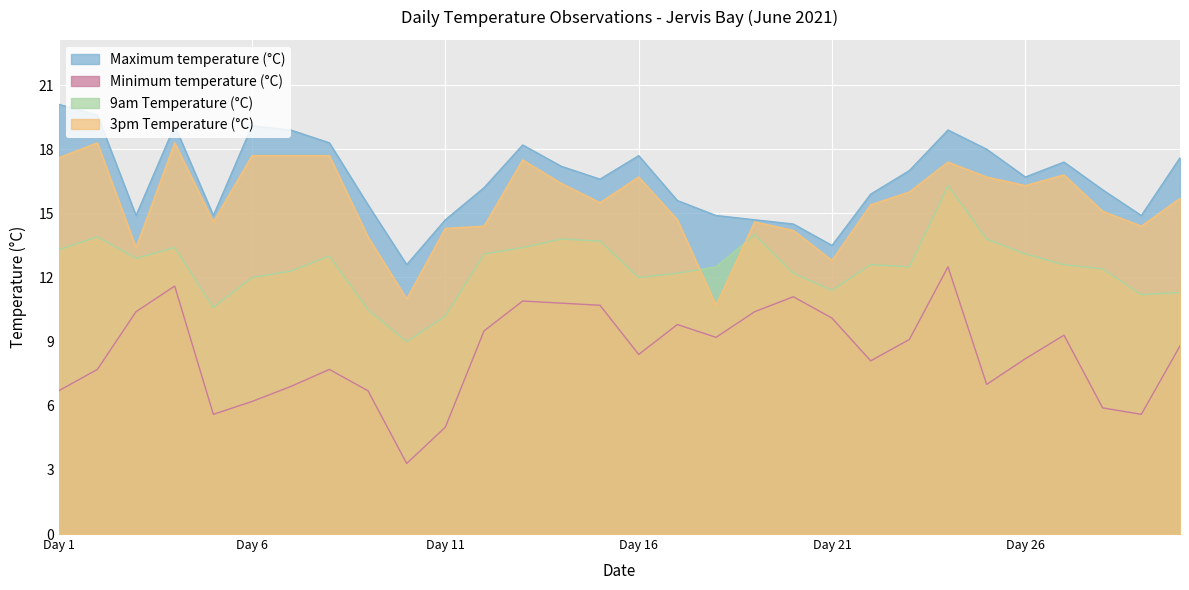

Between which two adjacent categories do 9am Temperature (°C) and 3pm Temperature (°C) first intersect?

2021-06-17 and 2021-06-18